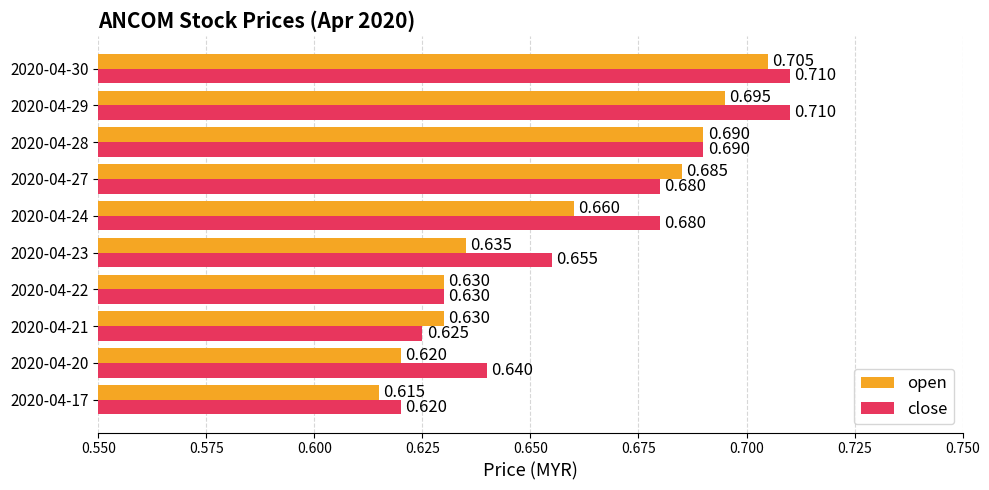

How many data points does each series have?

10